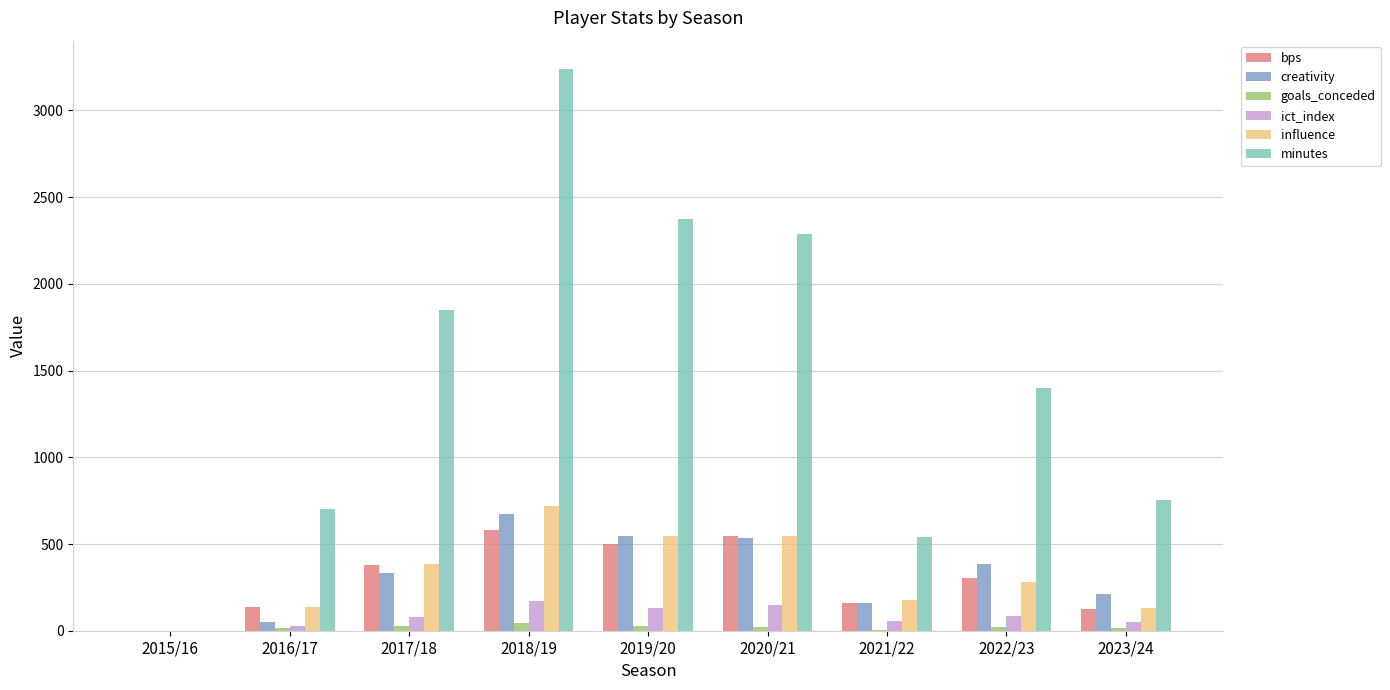

What is the approximate value of influence at 2023/24?

128.4